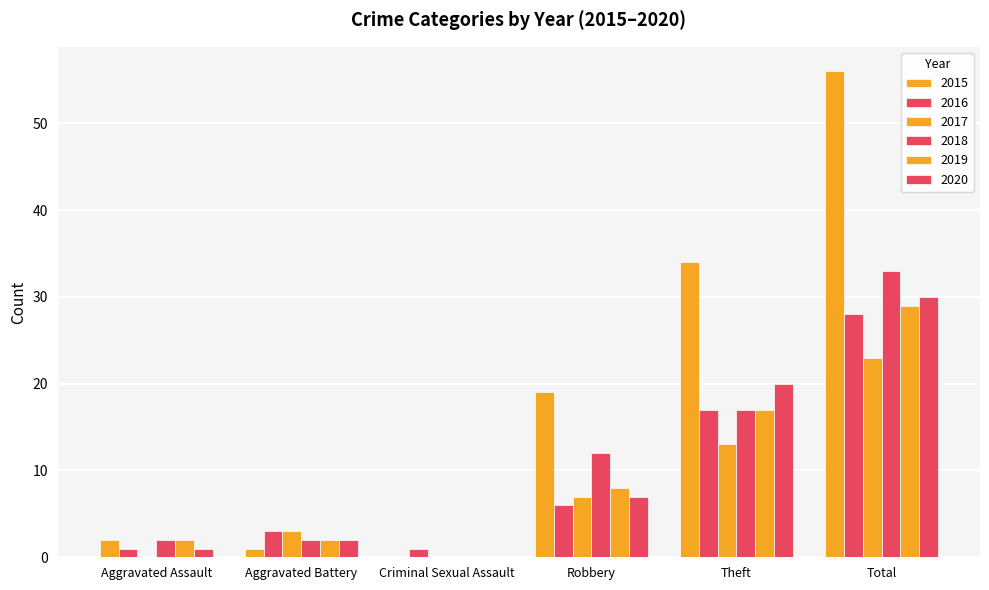

How many groups of bars are there?

6